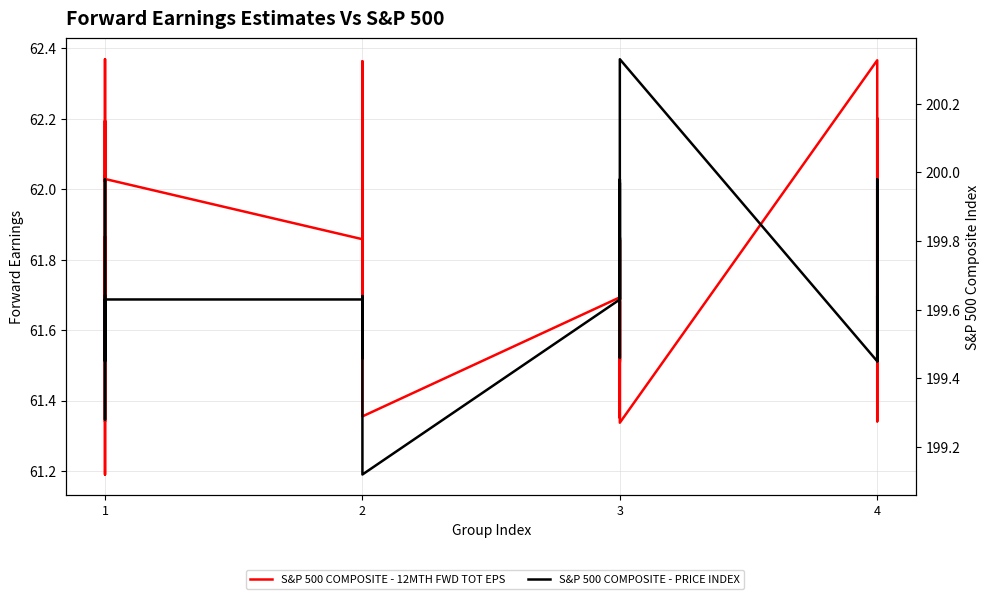

Count the number of data series in this chart.

2